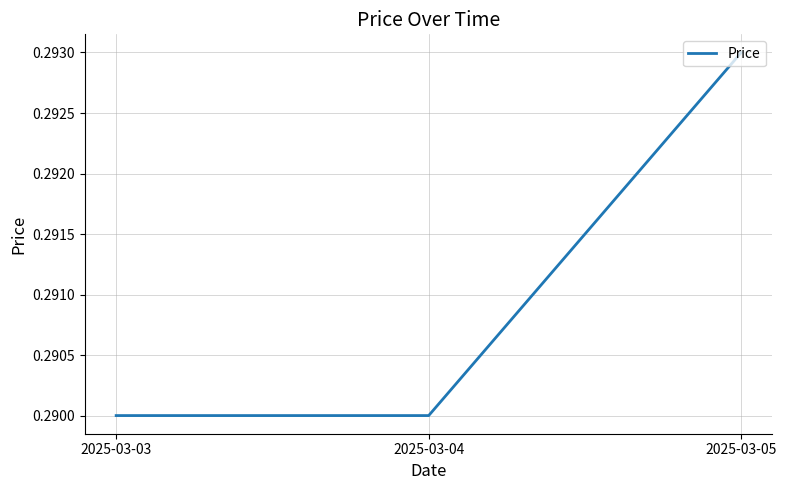

How many values are between 0 and 1?

3